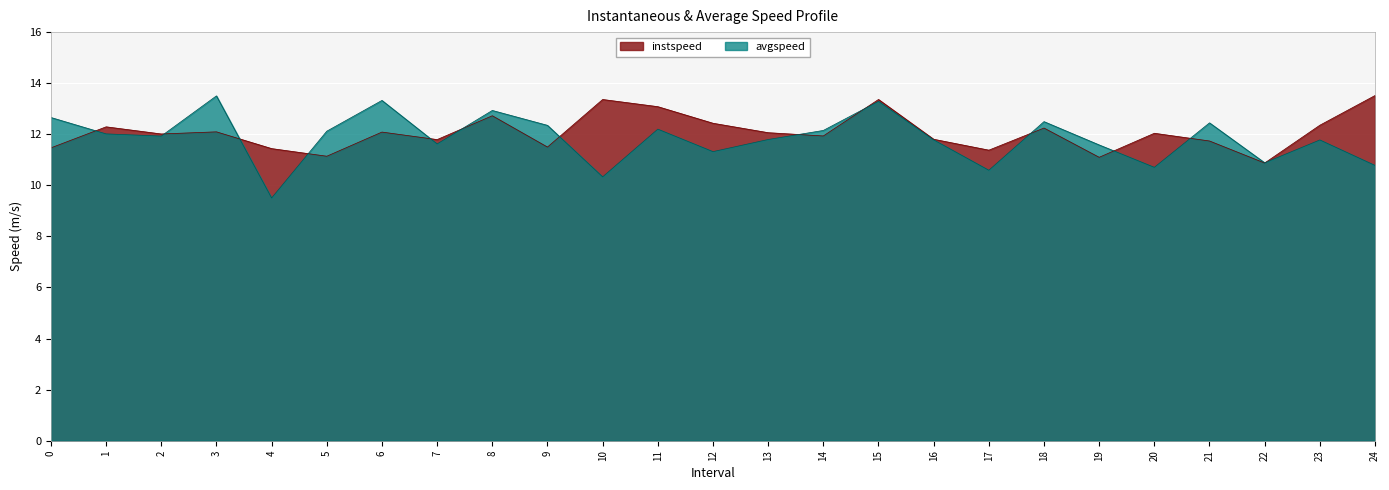

Which has a higher value, 14 or 1?

1